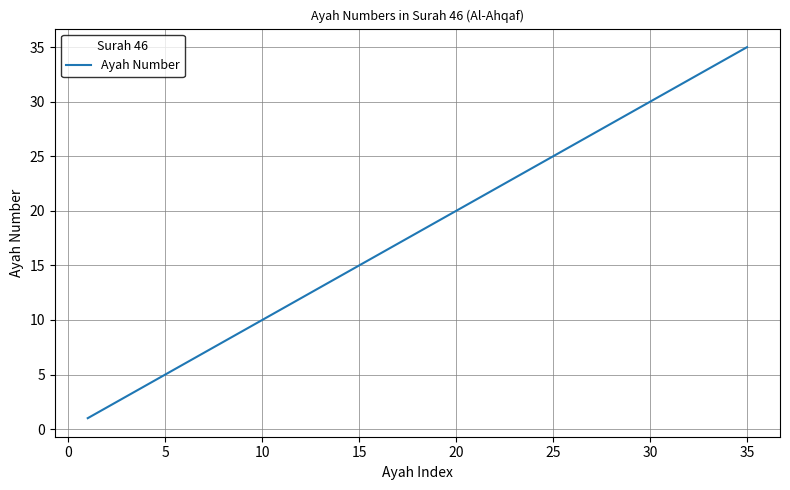

What is the average value?

18